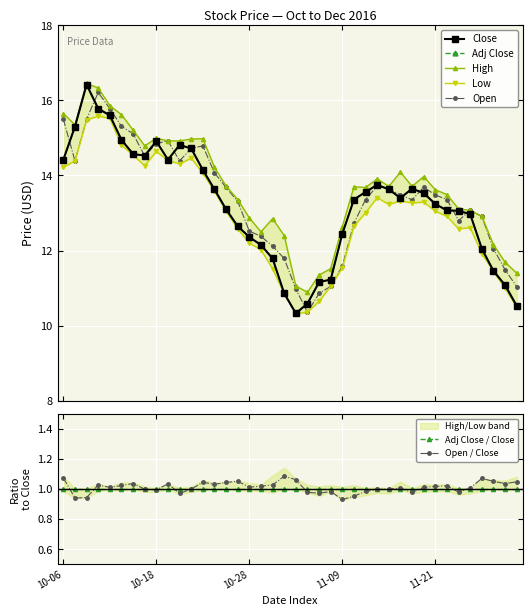

Which has a higher value, 2016-11-16 or 2016-10-27?

2016-11-16